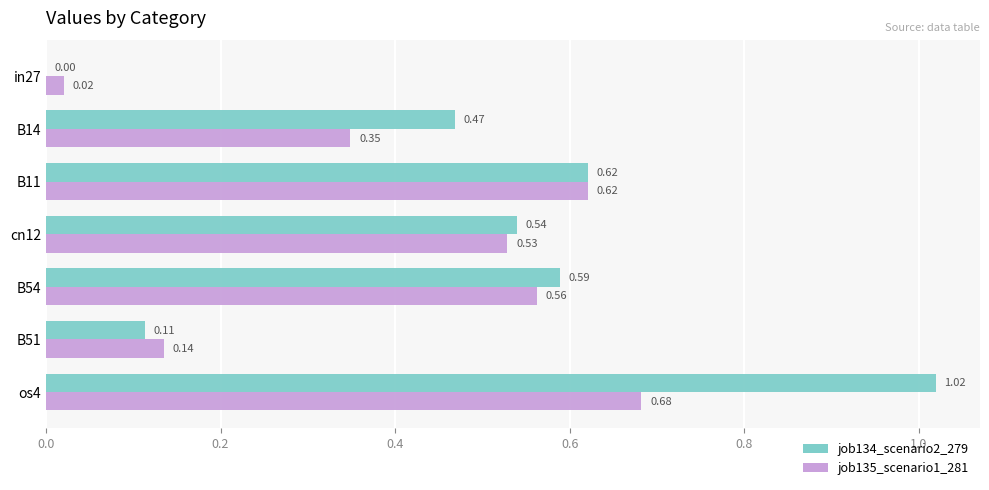

What is the sum of the job134_scenario2_279 values at B11 and os4?

1.6